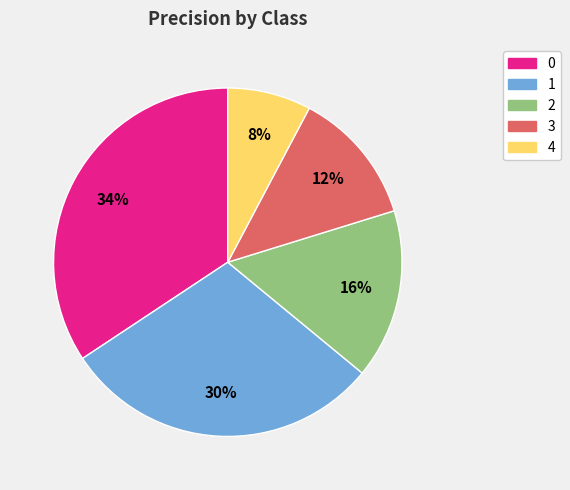

Which slice is the smallest?

4